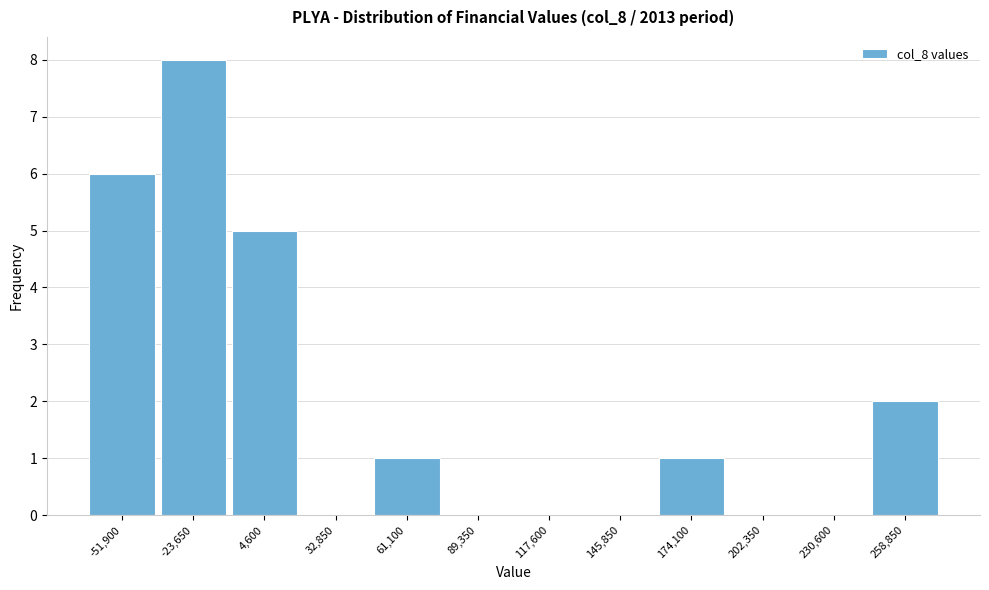

Reading left to right, what are all the values shown in this chart?

-51,900=6	-23,650=8	4,600=5	32,850=0	61,100=1	89,350=0	117,600=0	145,850=0	174,100=1	202,350=0	230,600=0	258,850=2